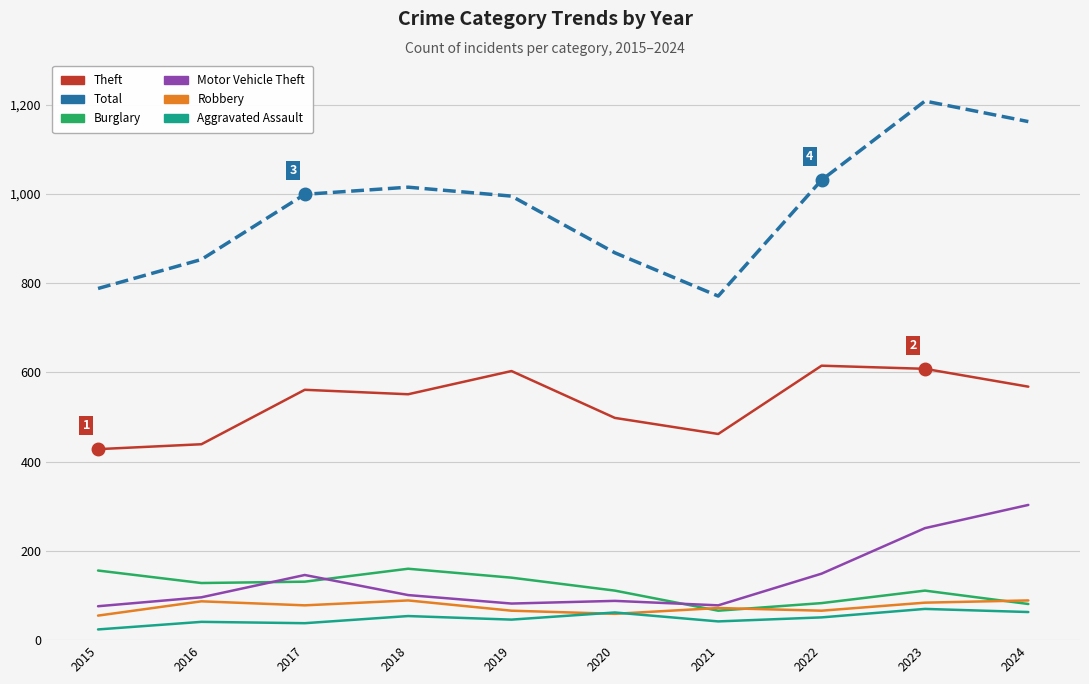

What is the spread (max minus min) of values at 2017?

961